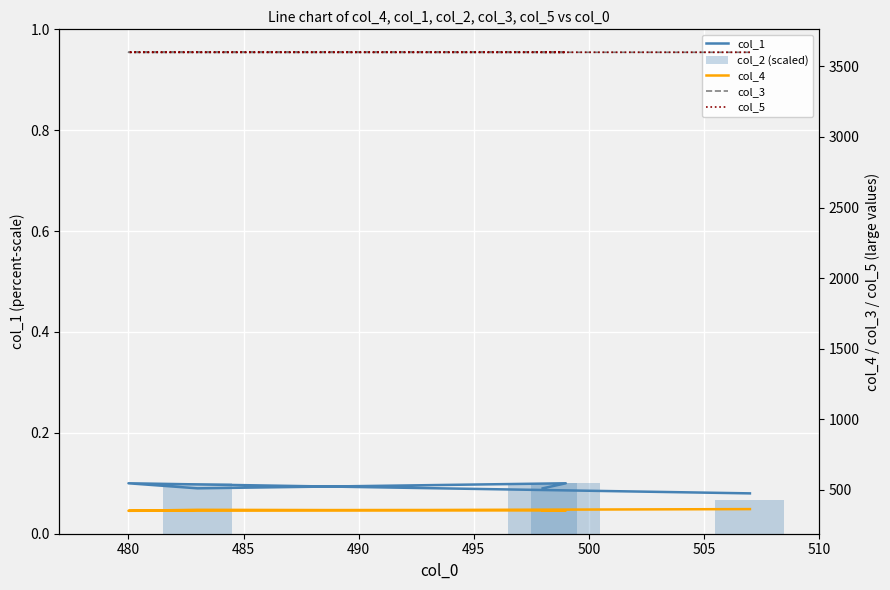

Count the number of data series in this chart.

5